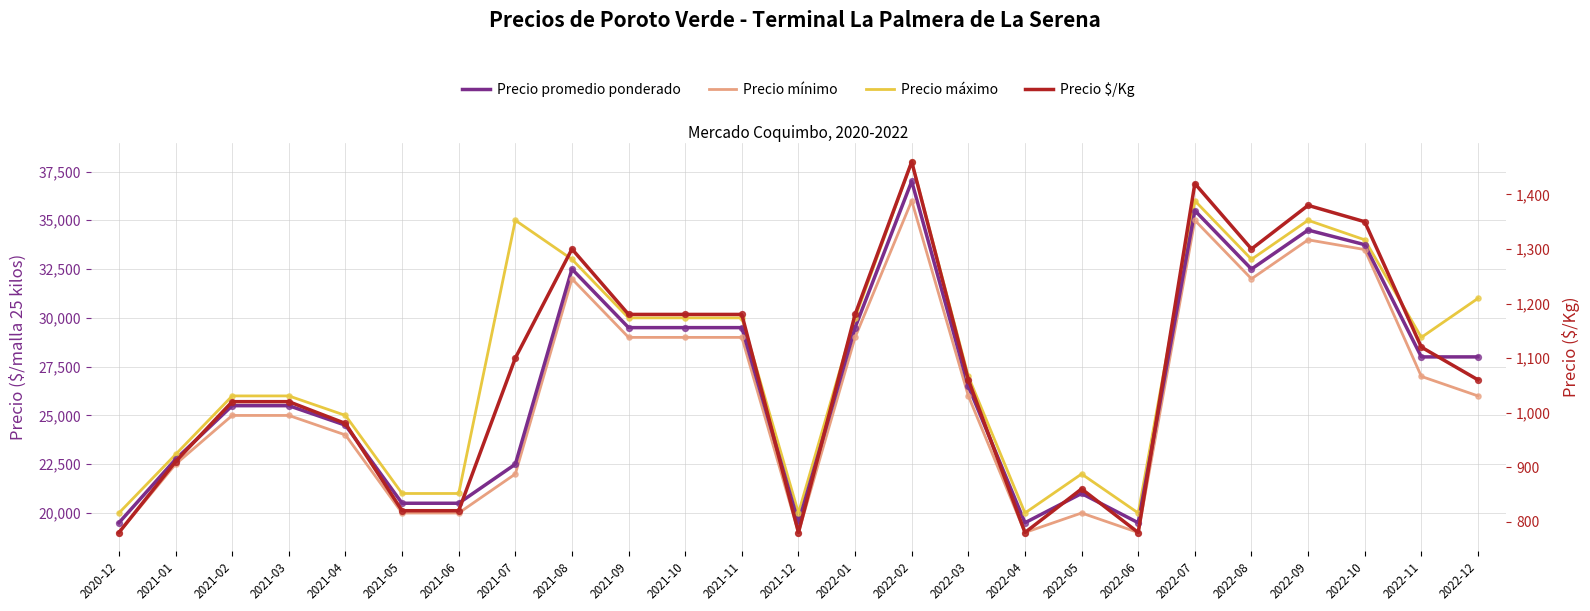

Which series has the largest total across all categories?

Precio máximo